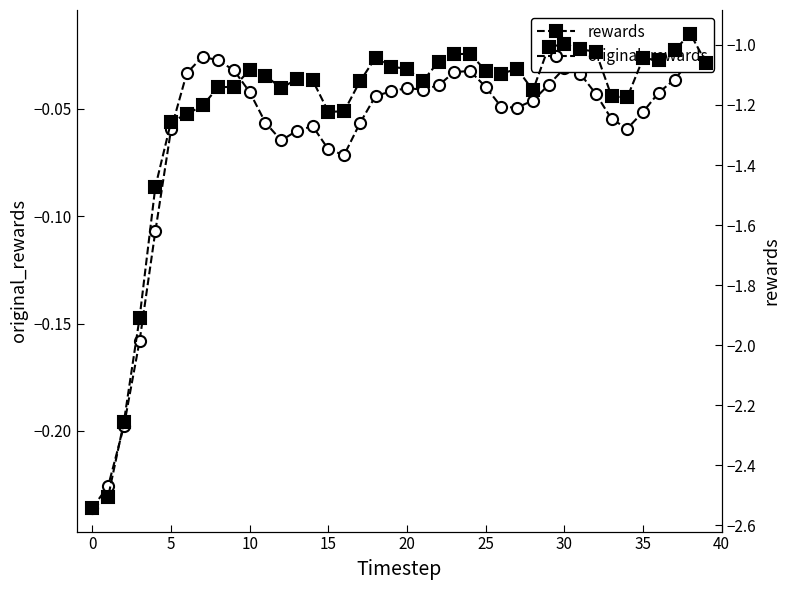

At which label is original_rewards closest to 0?

39